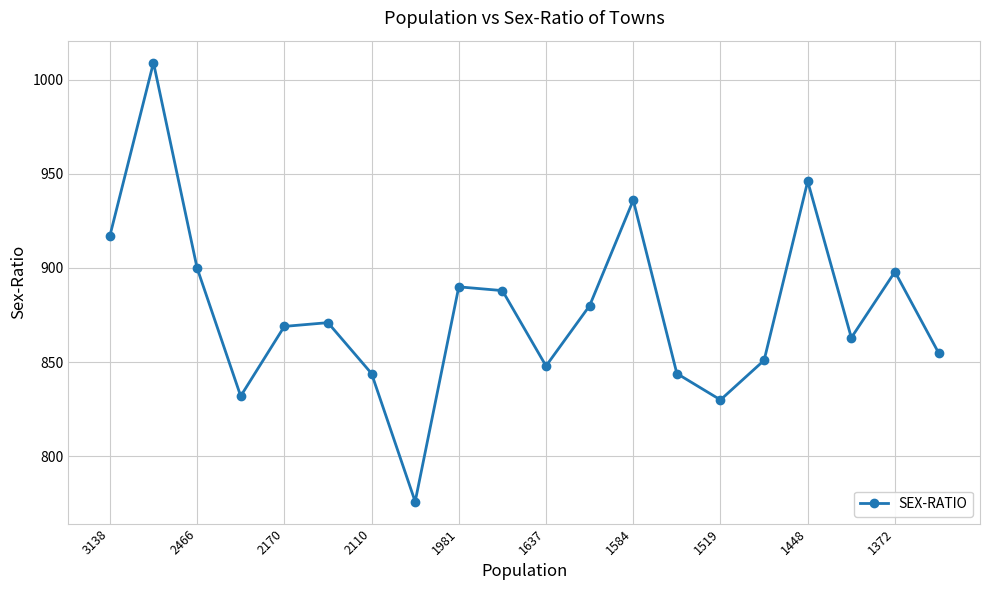

How many points are higher than both their immediate neighbors (excluding endpoints)?

6